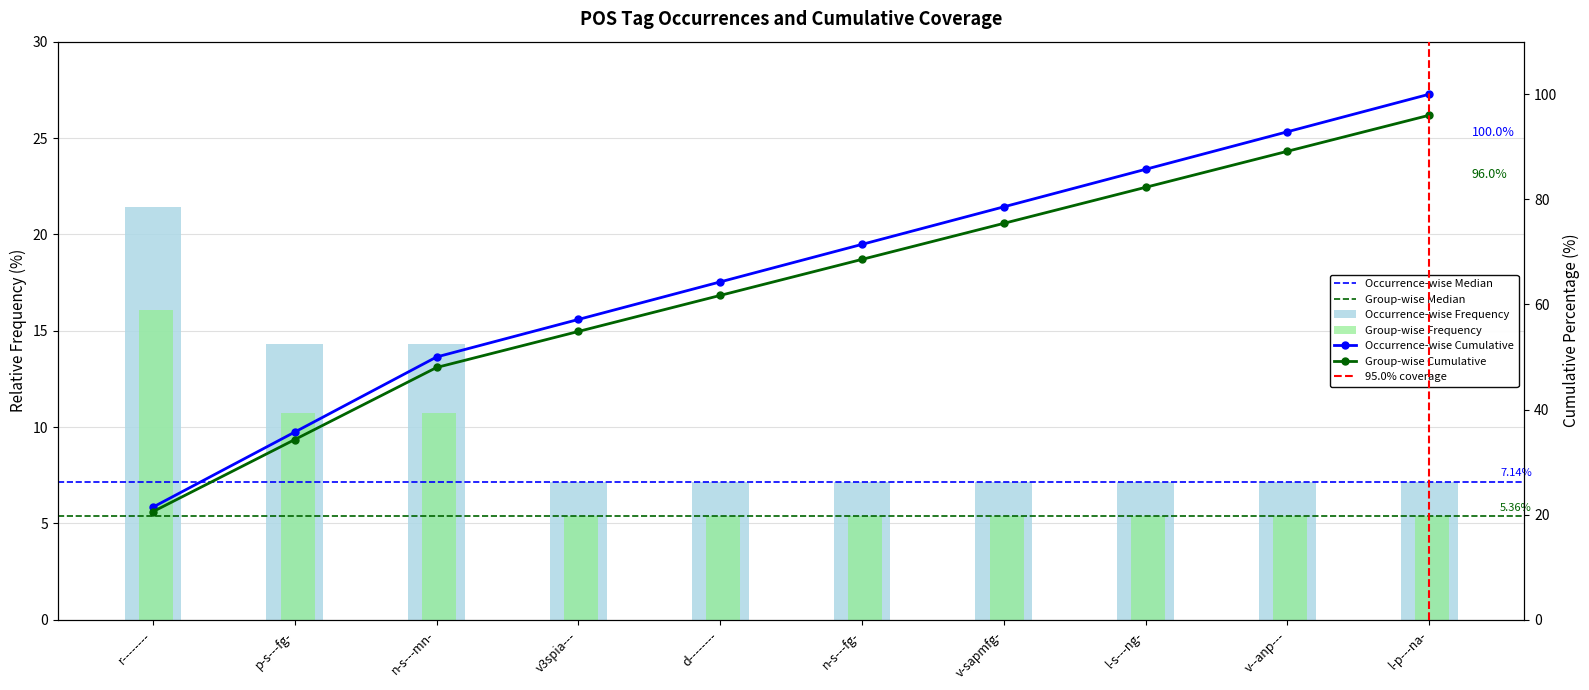

Which has a higher value, v3spia--- or r--------?

r--------